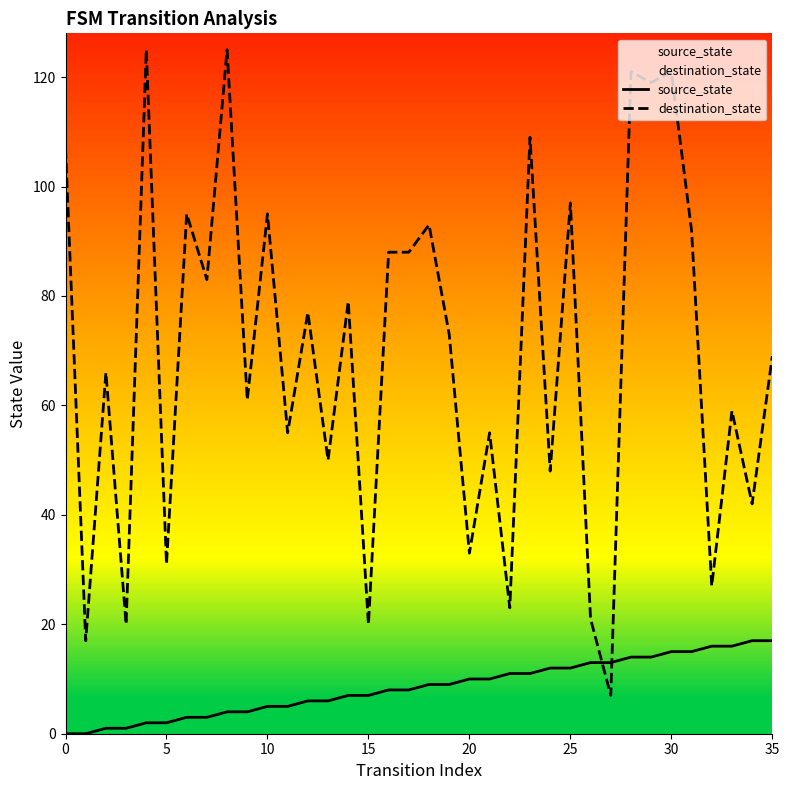

Does the chart display data point markers on the line(s)?

No